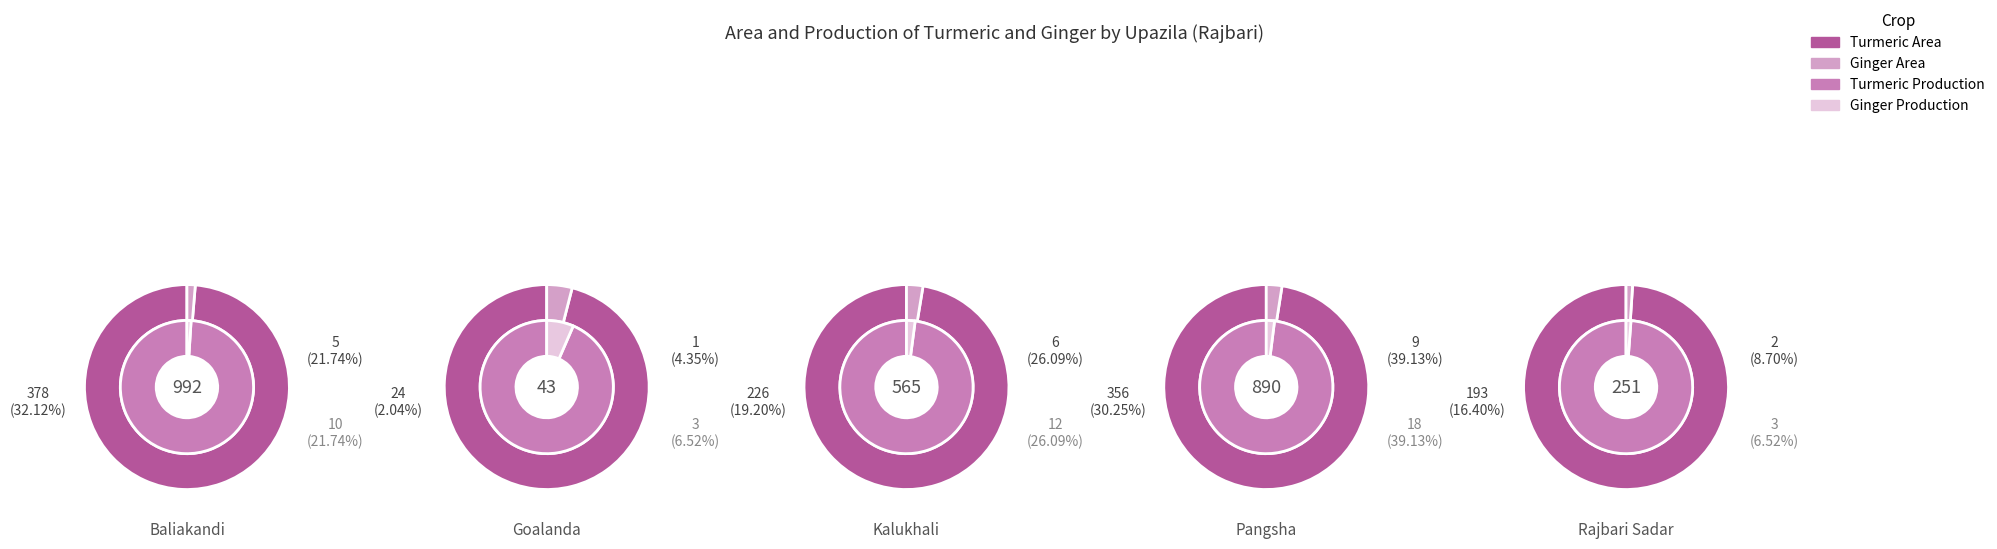

To the nearest percent, what is the average slice percentage?

20%